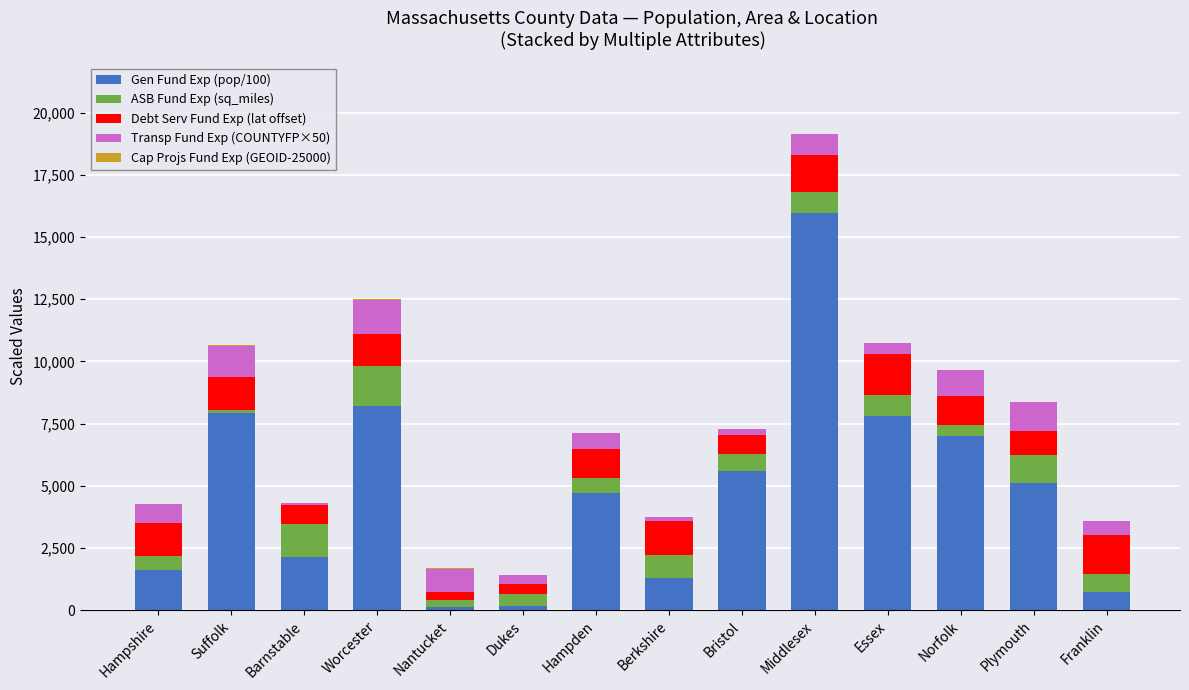

At which label does Gen Fund Exp (pop/100) reach its peak?

Middlesex